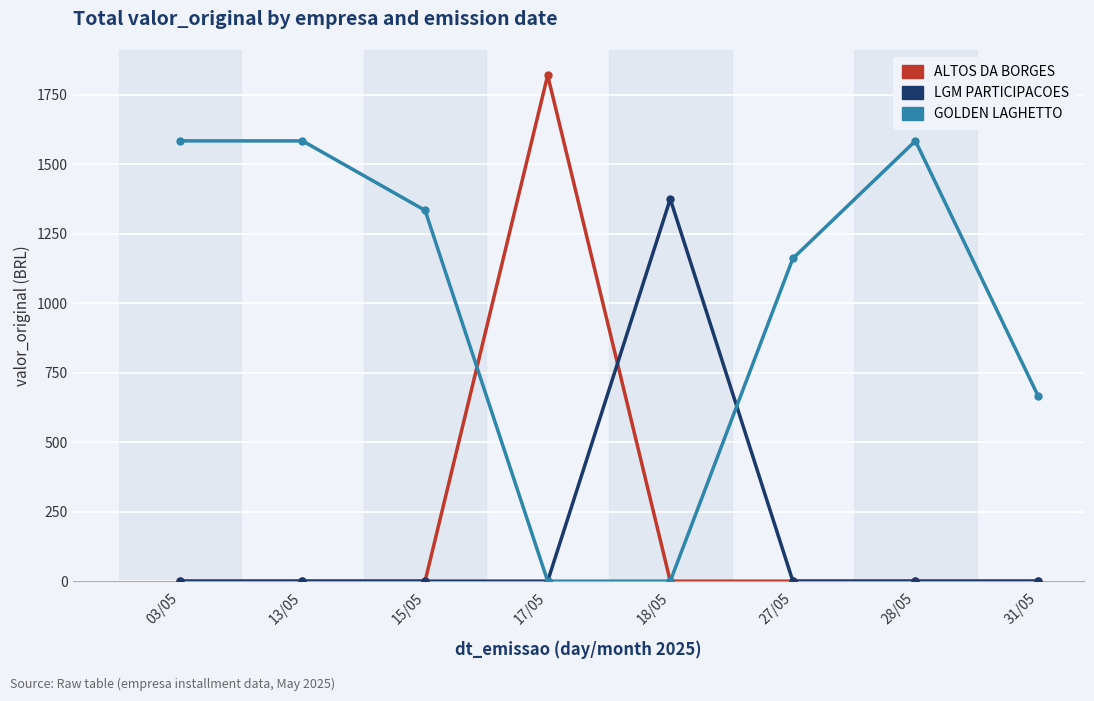

What is the total value across all series at 18/05?

1375.0